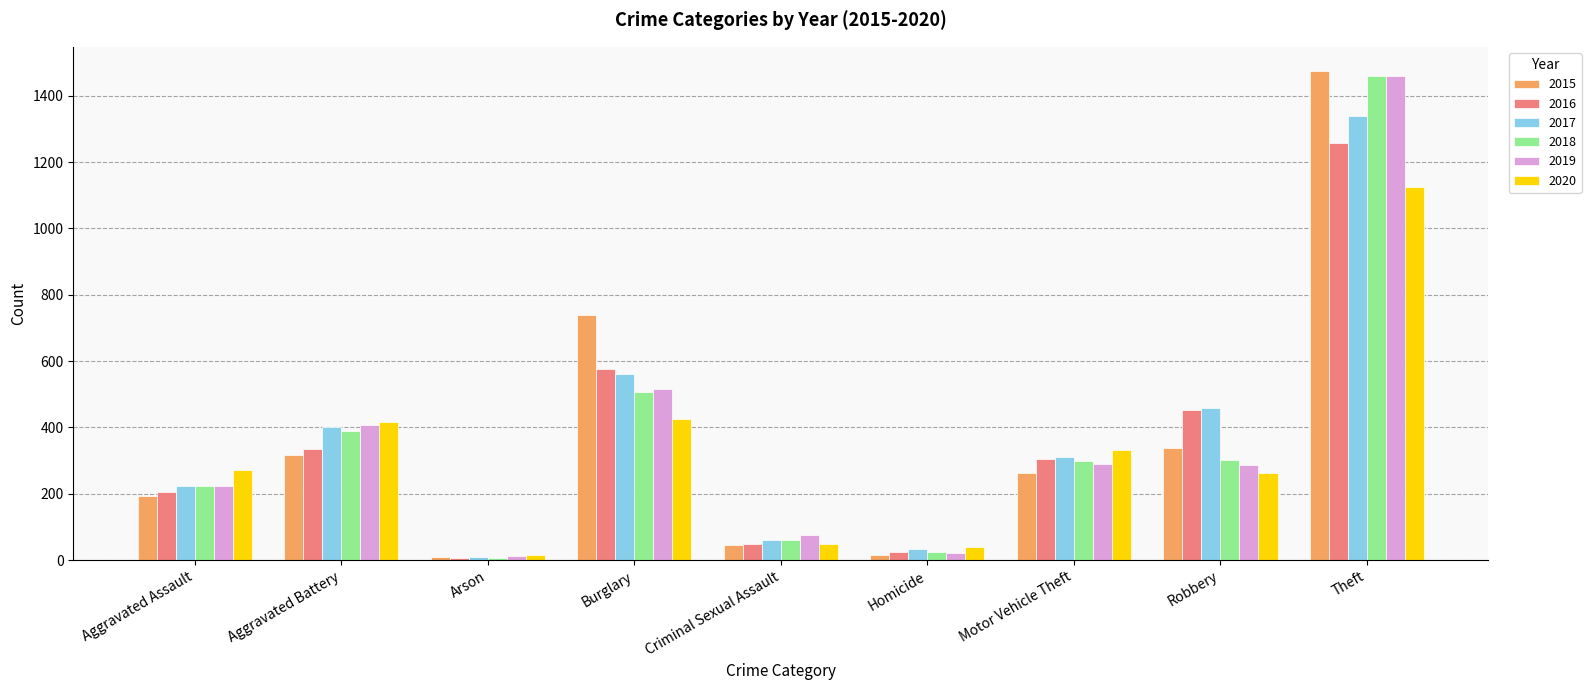

Which series changed the most between Aggravated Assault and Burglary?

2015